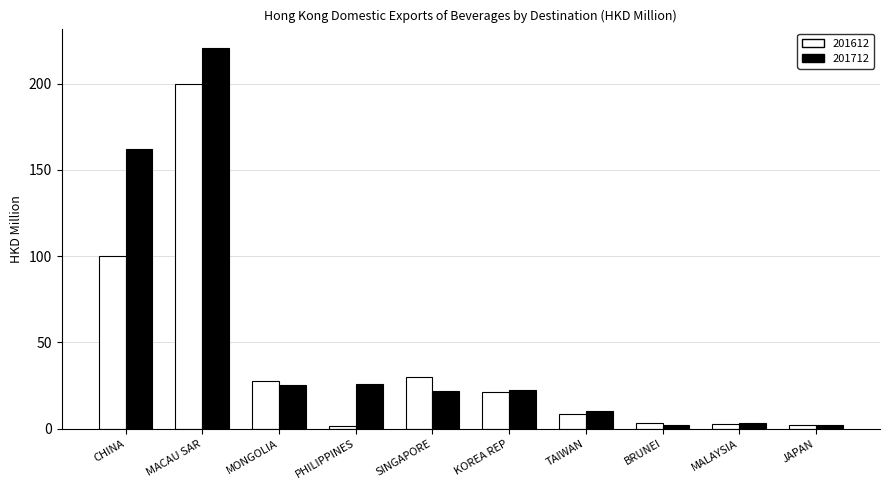

Which series has the largest total across all categories?

201712